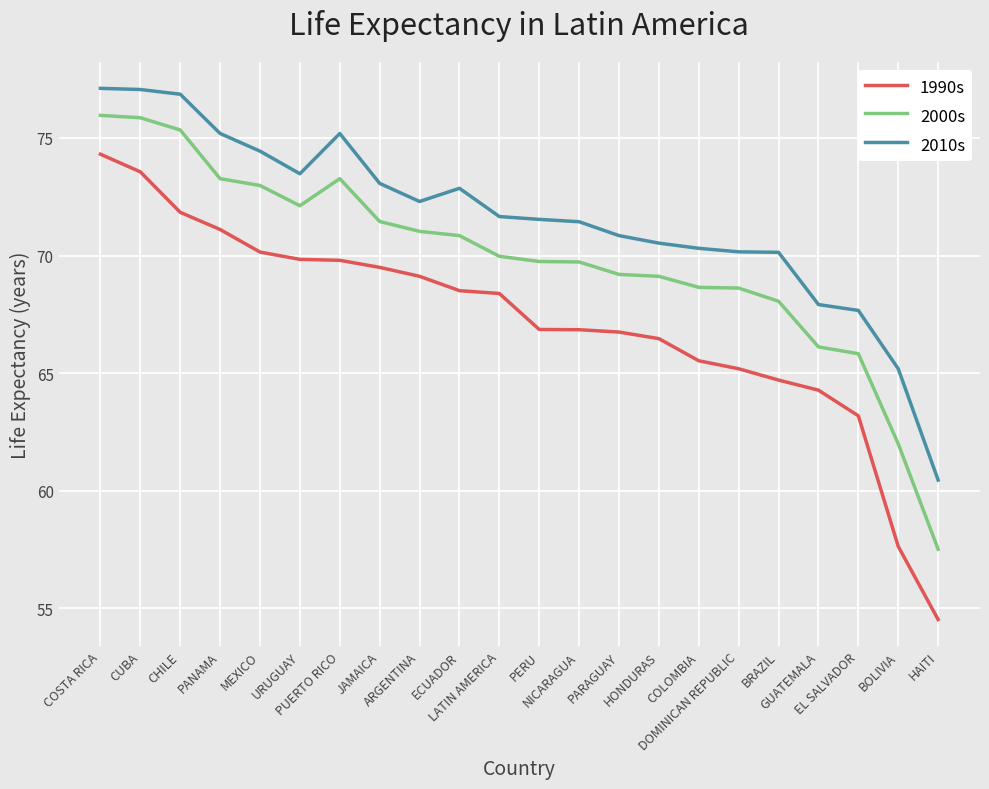

Is it true that 2000s equals 24.4 at PUERTO RICO?

False